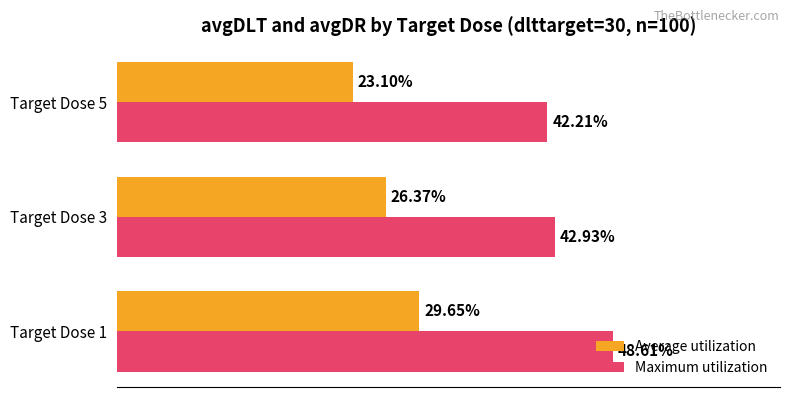

Which series has the largest total across all categories?

Maximum utilization